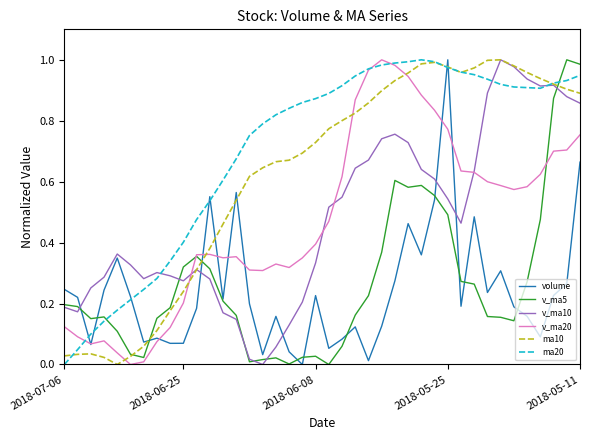

In ma20, how many points are higher than both neighbors (excluding endpoints)?

1